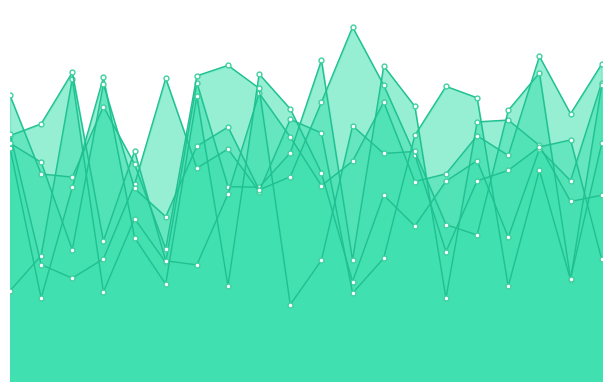

What is the sum of all x4 values?

104.2